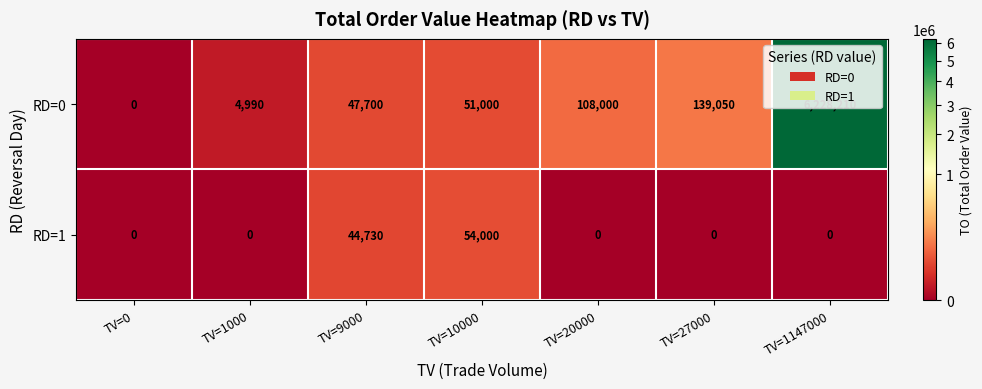

Which series has the largest total across all categories?

RD=0